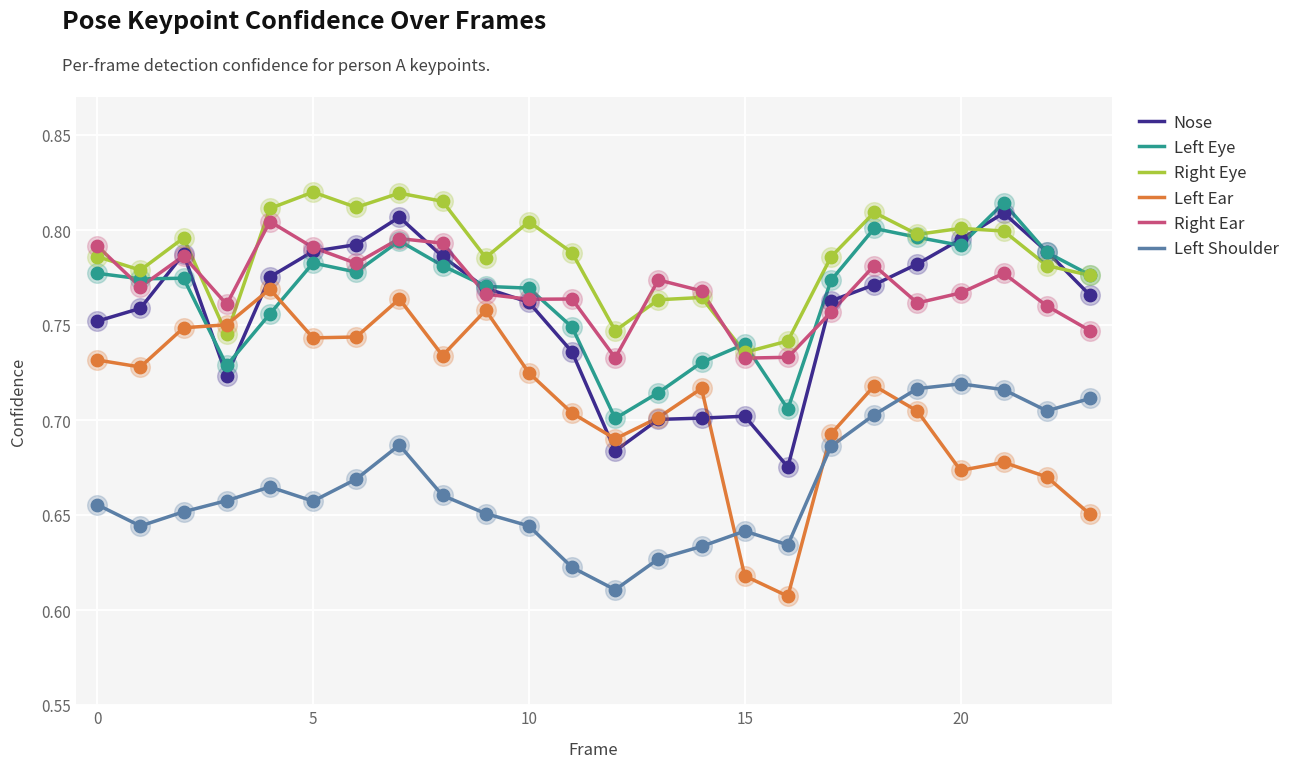

What are all the series names shown in the legend?

Nose, Left Eye, Right Eye, Left Ear, Right Ear, Left Shoulder